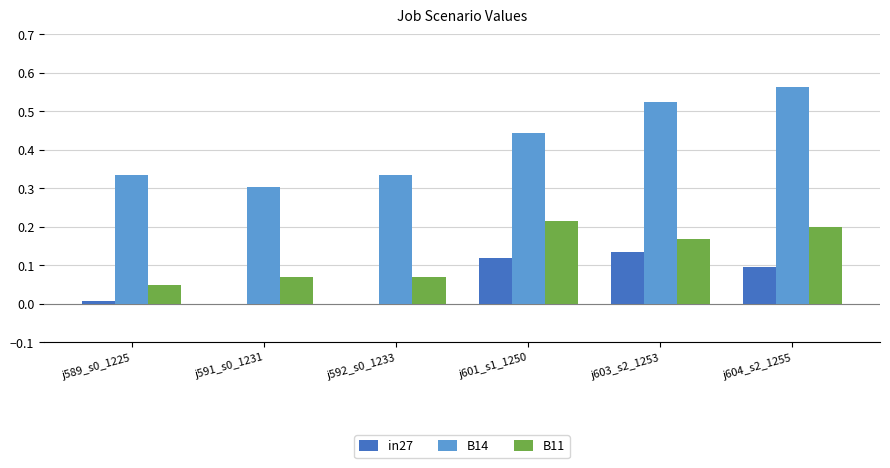

What are all the series names shown in the legend?

in27, B14, B11